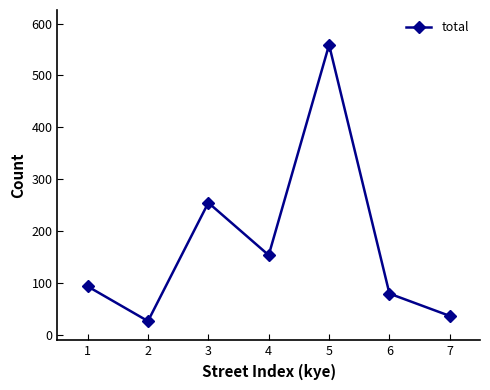

Rank the categories by value from highest to lowest.

5, 3, 4, 1, 6, 7, 2